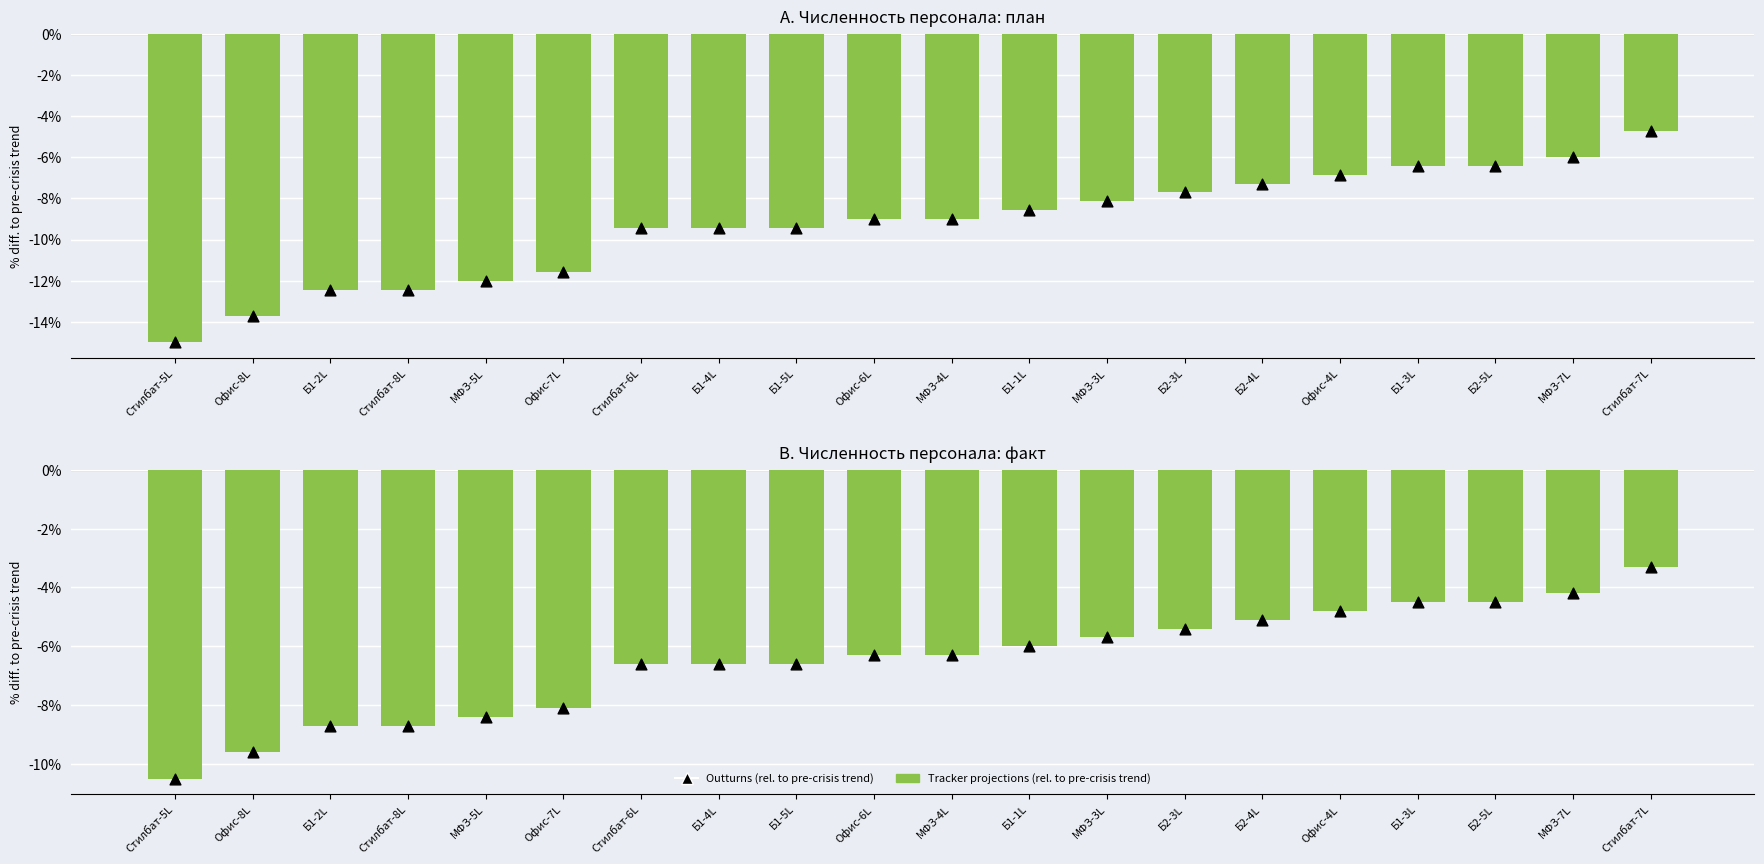

Which series has the largest total across all categories?

Tracker projections (rel. to pre-crisis trend)